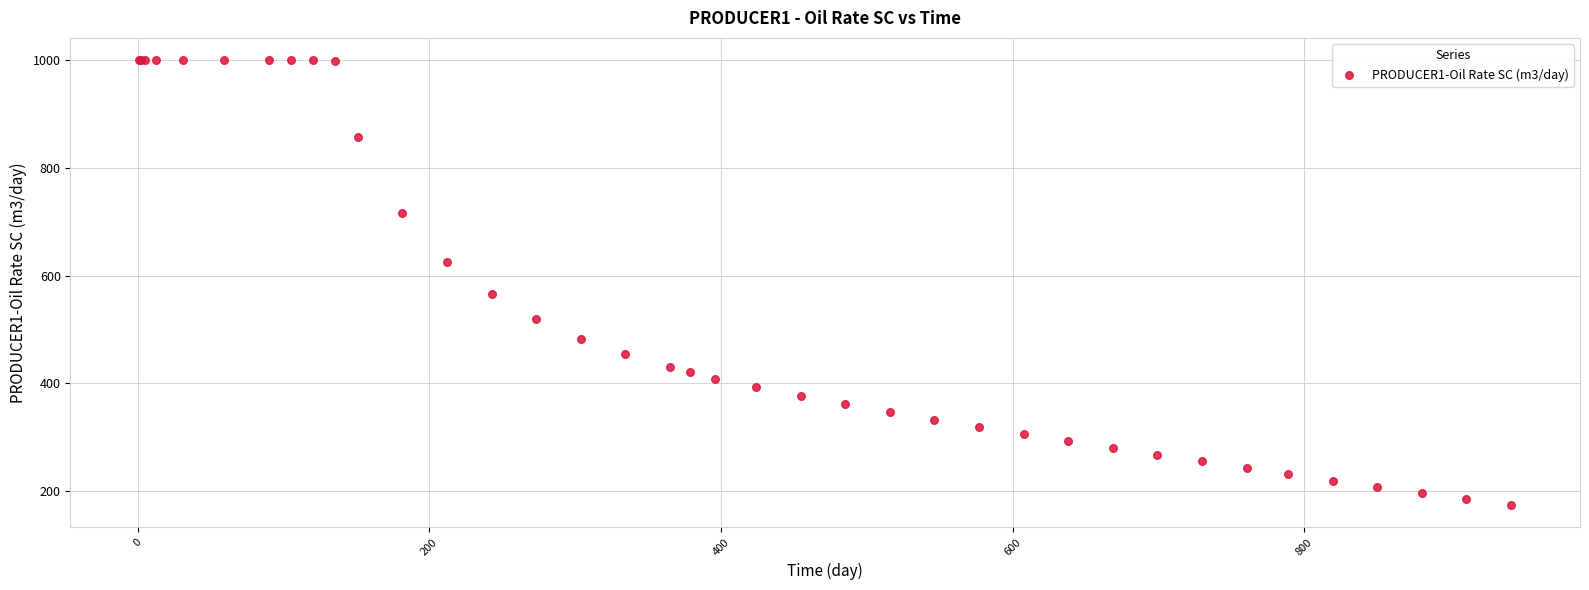

What Y value in the scatter plot is closest to 586?

565.3